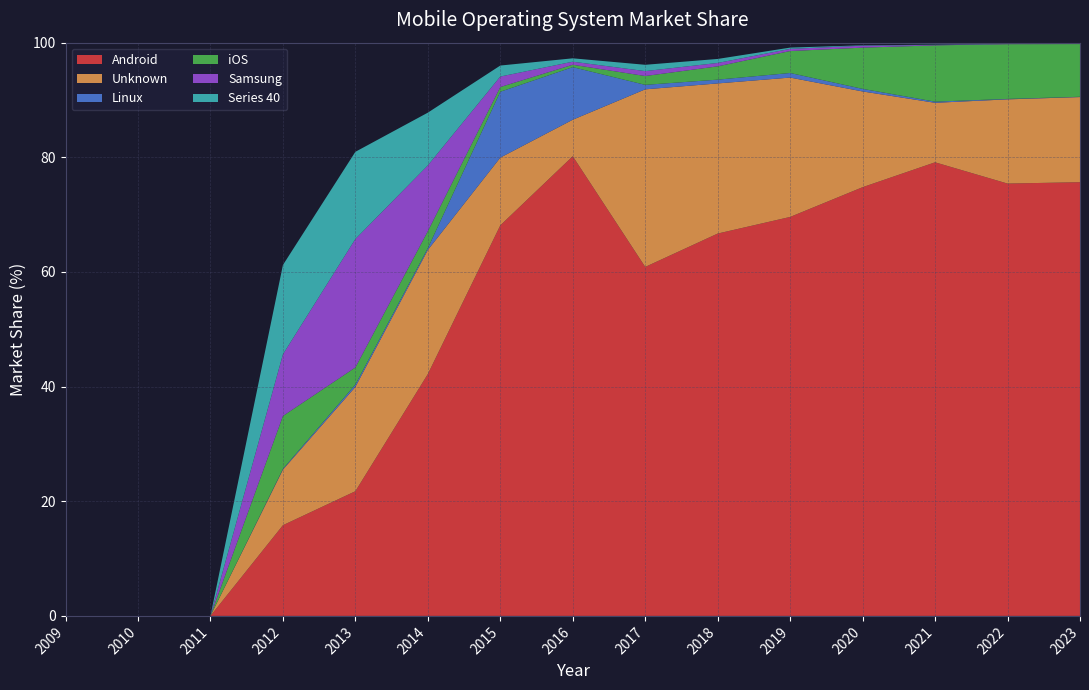

Reading right to left, what are all the values shown in this chart?

Android: 2023=75.7	2022=75.4	2021=79.1	2020=74.8	2019=69.6	2018=66.7	2017=60.9	2016=80.2	2015=68.1	2014=42.2	2013=21.8	2012=15.8	2011=0.0	2010=0.0	2009=0.0
Unknown: 2023=14.8	2022=14.7	2021=10.4	2020=16.7	2019=24.3	2018=26.2	2017=31.0	2016=6.4	2015=11.8	2014=21.6	2013=18.2	2012=9.7	2011=0.0	2010=0.0	2009=0.0
Linux: 2023=0.1	2022=0.1	2021=0.2	2020=0.5	2019=0.8	2018=0.7	2017=0.8	2016=9.2	2015=11.5	2014=0.3	2013=0.4	2012=0.1	2011=0.0	2010=0.0	2009=0.0
iOS: 2023=9.2	2022=9.6	2021=9.8	2020=7.2	2019=3.8	2018=2.3	2017=1.5	2016=0.4	2015=0.8	2014=3.0	2013=3.0	2012=9.2	2011=0.0	2010=0.0	2009=0.0
Samsung: 2023=0.0	2022=0.1	2021=0.1	2020=0.3	2019=0.4	2018=0.6	2017=0.9	2016=0.5	2015=1.8	2014=11.5	2013=22.4	2012=10.8	2011=0.0	2010=0.0	2009=0.0
Series 40: 2023=0.0	2022=0.0	2021=0.0	2020=0.1	2019=0.2	2018=0.7	2017=1.1	2016=0.6	2015=1.9	2014=9.2	2013=15.2	2012=15.6	2011=0.0	2010=0.0	2009=0.0